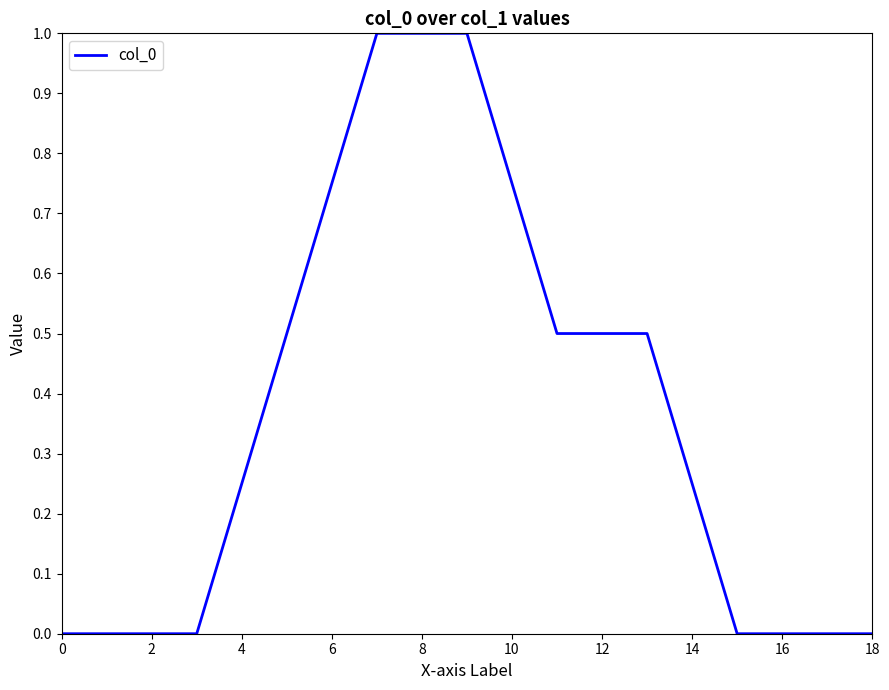

What is the difference between the maximum and minimum values?

1.0